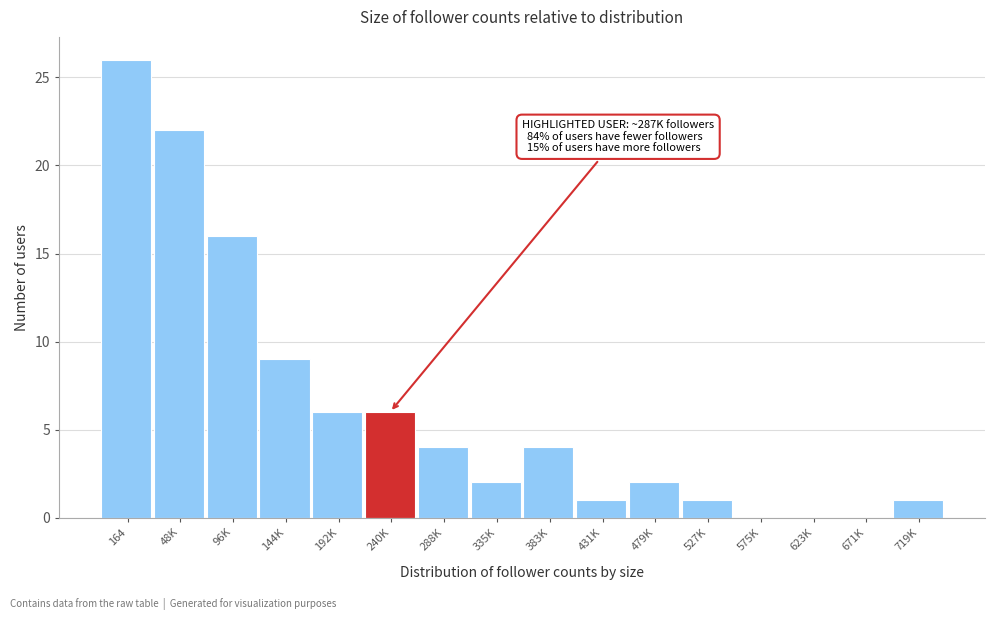

Reading right to left, extract all data points from this chart.

719K=1	671K=0	623K=0	575K=0	527K=1	479K=2	431K=1	383K=4	335K=2	288K=4	240K=6	192K=6	144K=9	96K=16	48K=22	164=26